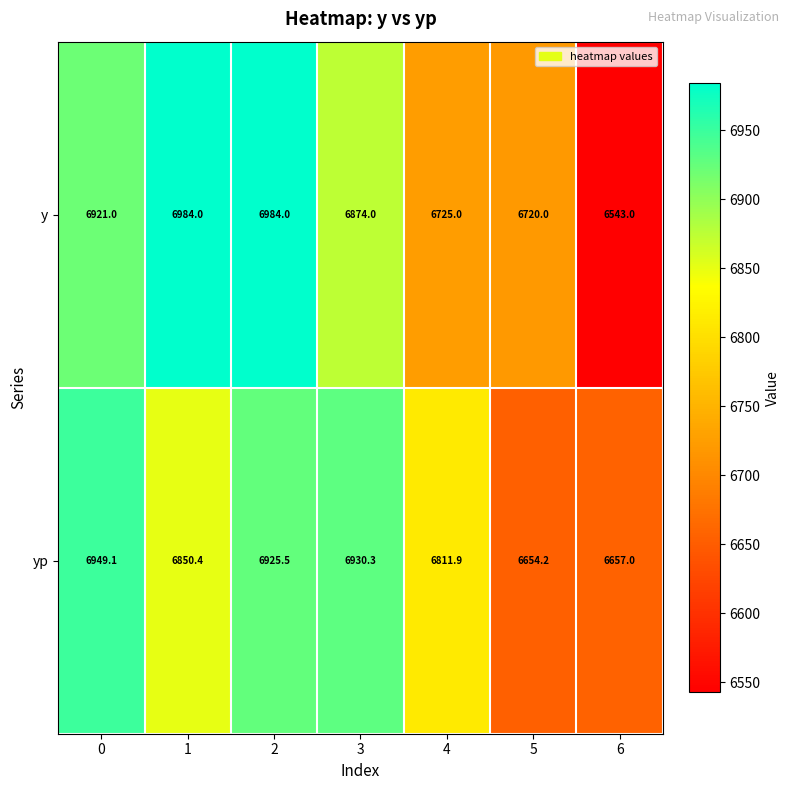

Rank the series by their average value, from lowest to highest.

y, yp